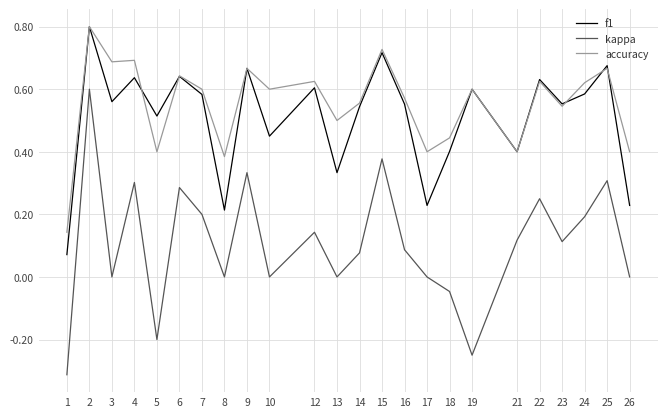

Does the chart display data point markers on the line(s)?

No